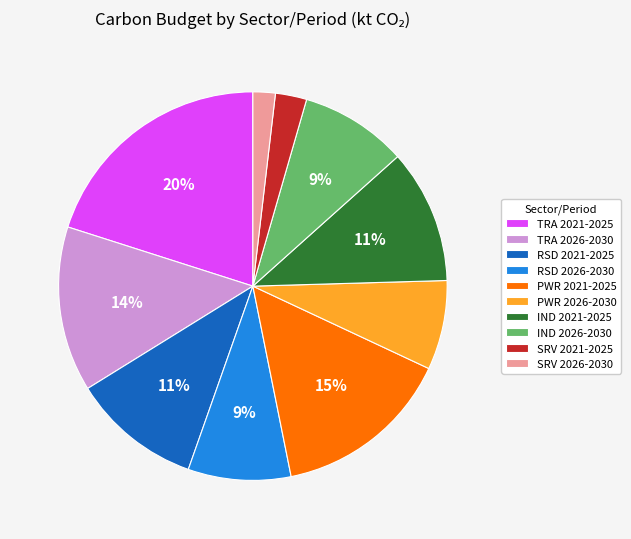

To the nearest percent, what percentage of the pie is TRA 2026-2030?

14%